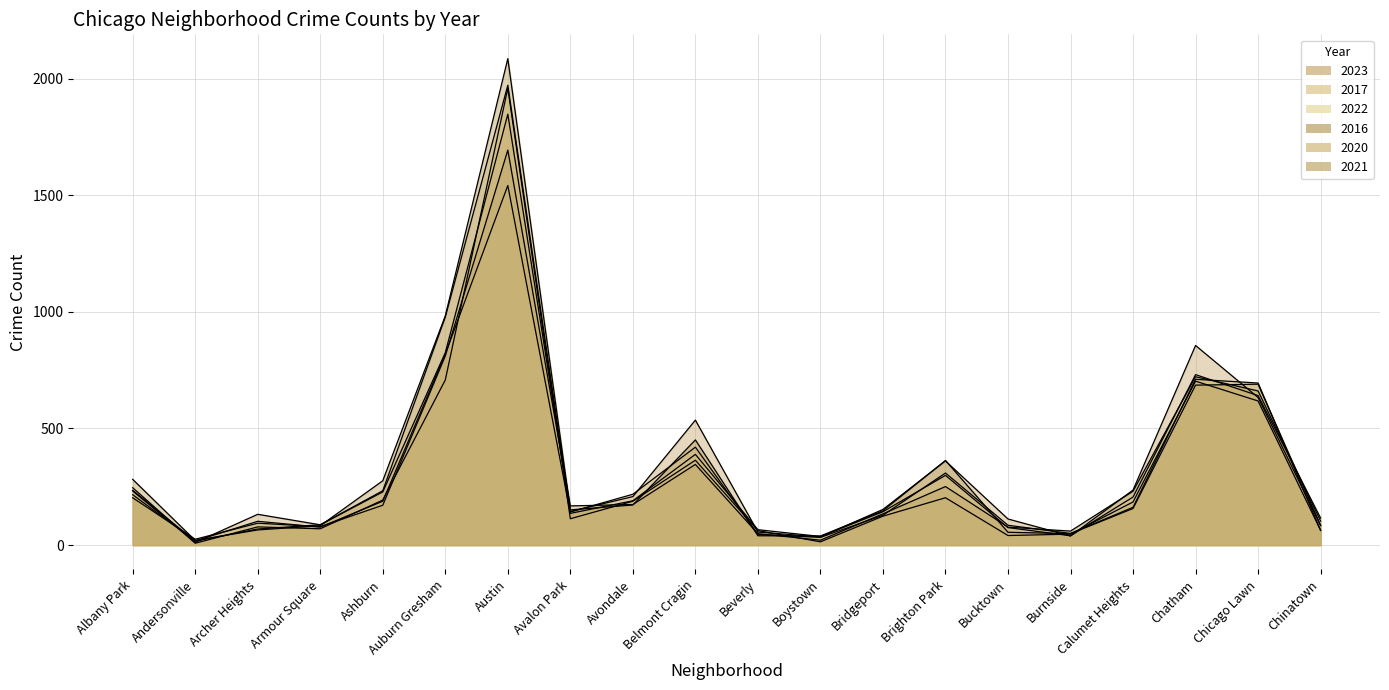

Reading left to right, what are all the values shown in this chart?

2023: 232	11	132	87	228	825	1848	144	208	536	56	35	153	361	112	39	236	856	633	84
2017: 235	17	69	87	233	978	1972	142	218	420	46	33	128	309	85	50	162	711	695	63
2022: 216	18	102	77	188	819	1542	136	190	389	66	37	143	299	75	40	206	731	641	116
2016: 282	20	65	83	276	983	2086	151	172	451	40	39	147	363	55	49	157	686	690	84
2020: 246	8	78	70	193	708	1959	113	188	364	62	14	124	203	41	47	185	703	618	63
2021: 203	25	94	79	171	811	1694	168	174	346	49	21	134	251	77	60	231	722	661	103